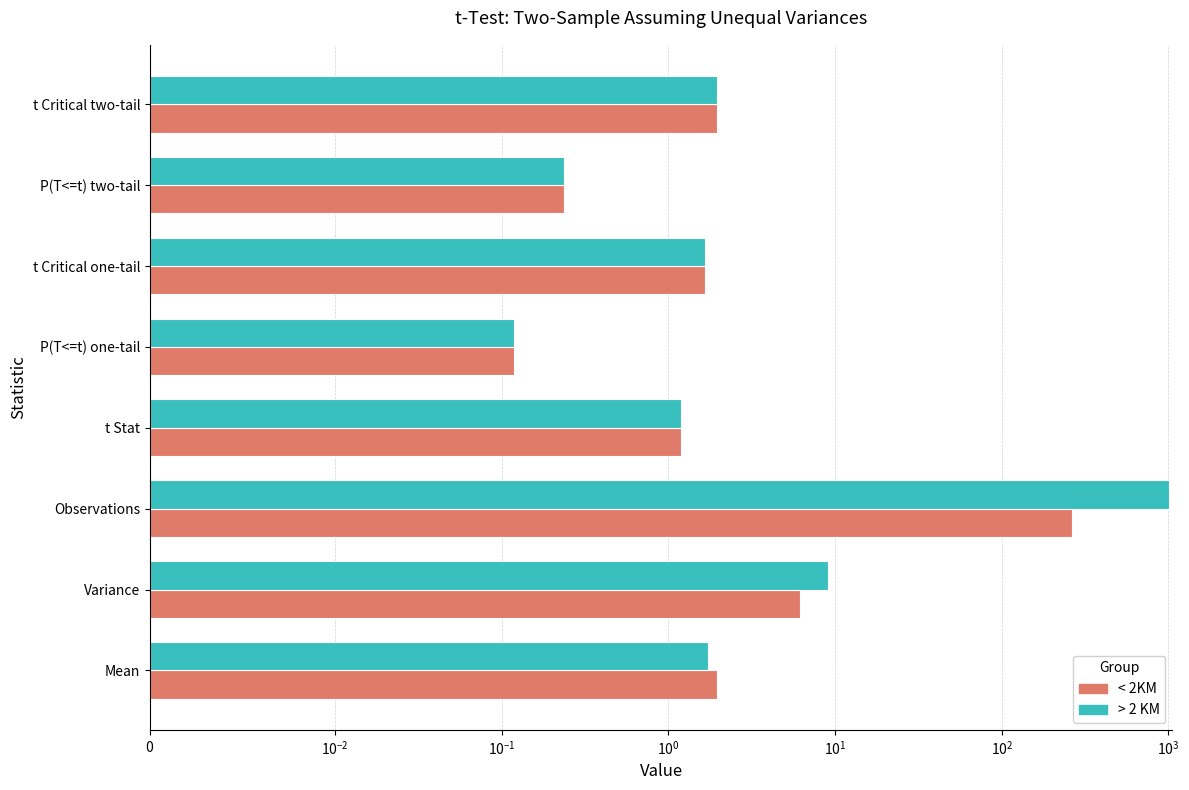

How many series are shown in this chart?

2